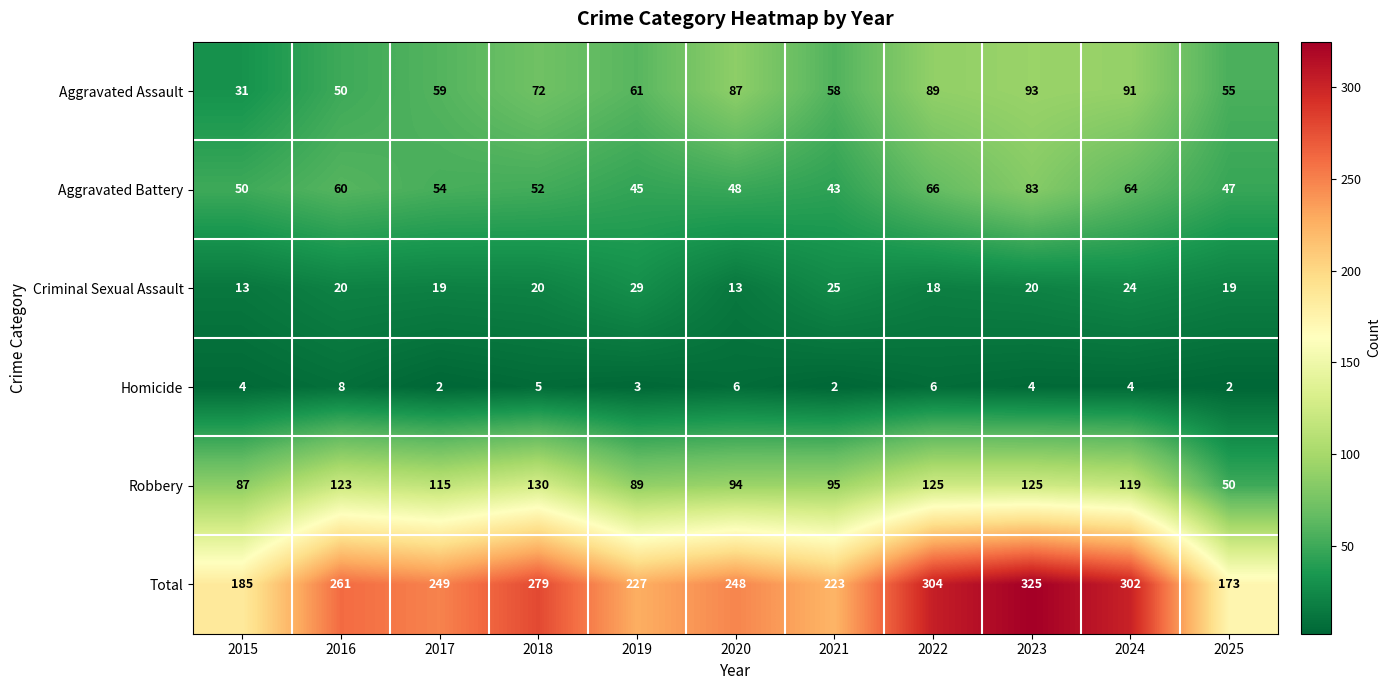

Rank the series at 2021 from lowest to highest value.

Homicide, Criminal Sexual Assault, Aggravated Battery, Aggravated Assault, Robbery, Total